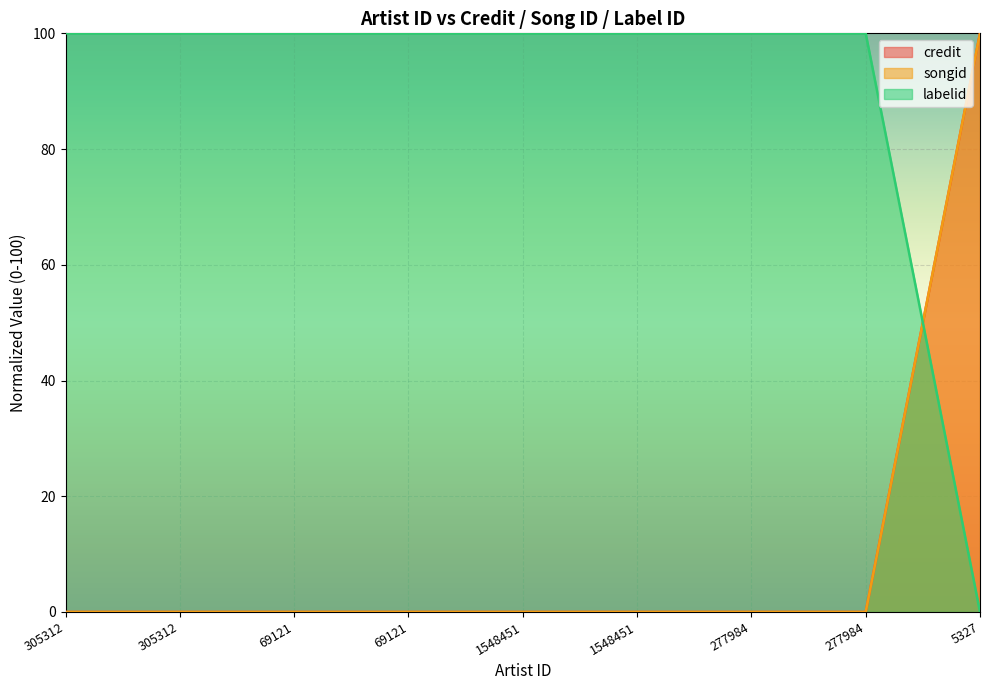

At which label is labelid closest to 50?

305312